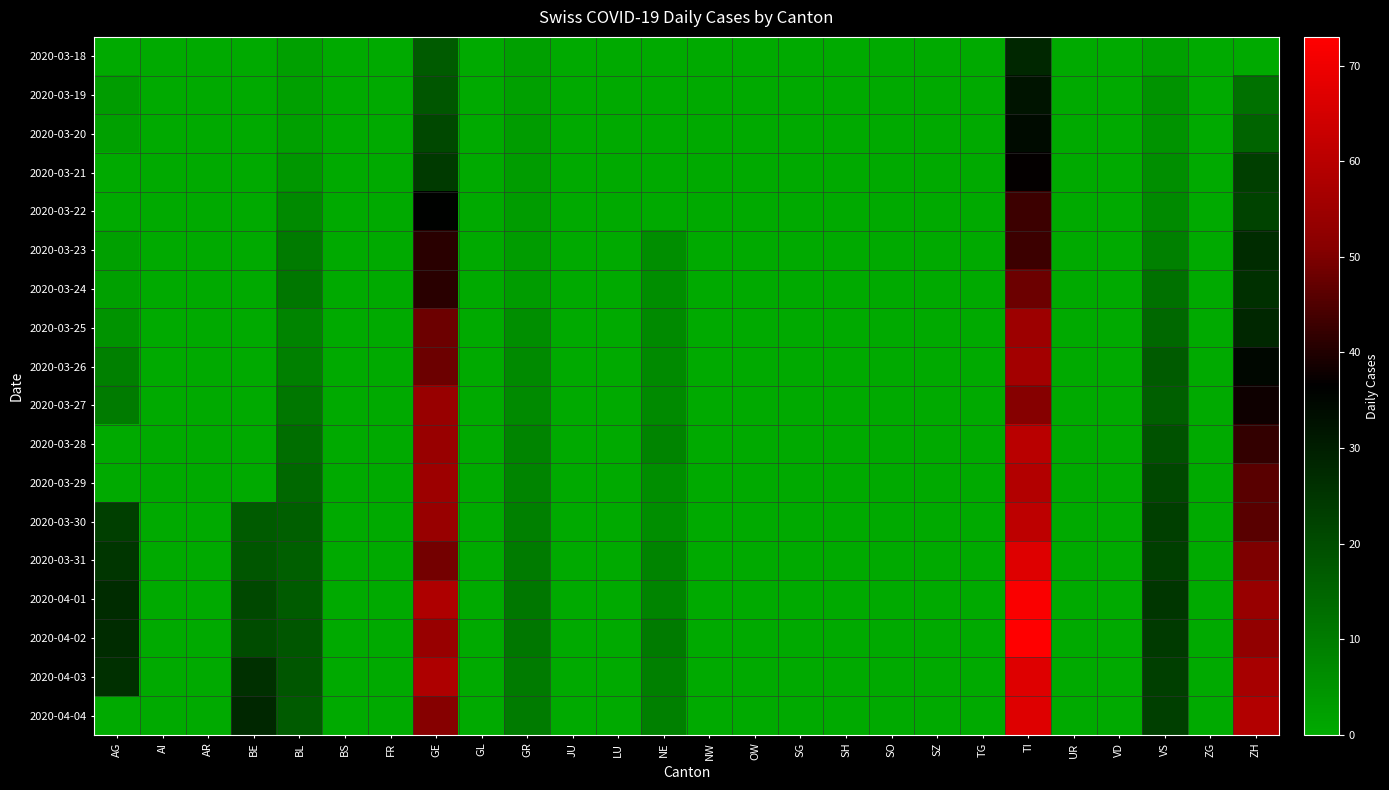

Reading left to right, what are all the values shown in this chart?

2020-03-18: AG=0	AI=0	AR=0	BE=0	BL=2	BS=0	FR=0	GE=17	GL=0	GR=2	JU=0	LU=0	NE=0	NW=0	OW=0	SG=0	SH=0	SO=0	SZ=0	TG=0	TI=28	UR=0	VD=0	VS=2	ZG=0	ZH=0
2020-03-19: AG=3	AI=0	AR=0	BE=0	BL=2	BS=0	FR=0	GE=18	GL=0	GR=2	JU=0	LU=0	NE=0	NW=0	OW=0	SG=0	SH=0	SO=0	SZ=0	TG=0	TI=32	UR=0	VD=0	VS=5	ZG=0	ZH=12
2020-03-20: AG=2	AI=0	AR=0	BE=0	BL=2	BS=0	FR=0	GE=21	GL=0	GR=3	JU=0	LU=0	NE=0	NW=0	OW=0	SG=0	SH=0	SO=0	SZ=0	TG=0	TI=34	UR=0	VD=0	VS=5	ZG=0	ZH=15
2020-03-21: AG=0	AI=0	AR=0	BE=0	BL=4	BS=0	FR=0	GE=24	GL=0	GR=3	JU=0	LU=0	NE=0	NW=0	OW=0	SG=0	SH=0	SO=0	SZ=0	TG=0	TI=37	UR=0	VD=0	VS=6	ZG=0	ZH=23
2020-03-22: AG=0	AI=0	AR=0	BE=0	BL=7	BS=0	FR=0	GE=36	GL=0	GR=3	JU=0	LU=0	NE=0	NW=0	OW=0	SG=0	SH=0	SO=0	SZ=0	TG=0	TI=43	UR=0	VD=0	VS=7	ZG=0	ZH=22
2020-03-23: AG=2	AI=0	AR=0	BE=0	BL=10	BS=0	FR=0	GE=41	GL=0	GR=3	JU=0	LU=0	NE=6	NW=0	OW=0	SG=0	SH=0	SO=0	SZ=0	TG=0	TI=43	UR=0	VD=0	VS=9	ZG=0	ZH=27
2020-03-24: AG=2	AI=0	AR=0	BE=0	BL=11	BS=0	FR=0	GE=41	GL=0	GR=3	JU=0	LU=0	NE=6	NW=0	OW=0	SG=0	SH=0	SO=0	SZ=0	TG=0	TI=48	UR=0	VD=0	VS=12	ZG=0	ZH=26
2020-03-25: AG=5	AI=0	AR=0	BE=0	BL=8	BS=0	FR=0	GE=48	GL=0	GR=6	JU=0	LU=0	NE=7	NW=0	OW=0	SG=0	SH=0	SO=0	SZ=0	TG=0	TI=55	UR=0	VD=0	VS=14	ZG=0	ZH=28
2020-03-26: AG=9	AI=0	AR=0	BE=0	BL=9	BS=0	FR=0	GE=48	GL=0	GR=7	JU=0	LU=0	NE=7	NW=0	OW=0	SG=0	SH=0	SO=0	SZ=0	TG=0	TI=56	UR=0	VD=0	VS=17	ZG=0	ZH=35
2020-03-27: AG=10	AI=0	AR=0	BE=0	BL=11	BS=0	FR=0	GE=54	GL=0	GR=7	JU=0	LU=0	NE=7	NW=0	OW=0	SG=0	SH=0	SO=0	SZ=0	TG=0	TI=51	UR=0	VD=0	VS=16	ZG=0	ZH=38
2020-03-28: AG=0	AI=0	AR=0	BE=0	BL=13	BS=0	FR=0	GE=54	GL=0	GR=8	JU=0	LU=0	NE=8	NW=0	OW=0	SG=0	SH=0	SO=0	SZ=0	TG=0	TI=60	UR=0	VD=0	VS=19	ZG=0	ZH=42
2020-03-29: AG=0	AI=0	AR=0	BE=0	BL=14	BS=0	FR=0	GE=55	GL=0	GR=8	JU=0	LU=0	NE=6	NW=0	OW=0	SG=0	SH=0	SO=0	SZ=0	TG=0	TI=59	UR=0	VD=0	VS=21	ZG=0	ZH=46
2020-03-30: AG=23	AI=0	AR=0	BE=17	BL=16	BS=0	FR=0	GE=54	GL=0	GR=9	JU=0	LU=0	NE=6	NW=0	OW=0	SG=0	SH=0	SO=0	SZ=0	TG=0	TI=61	UR=0	VD=0	VS=23	ZG=0	ZH=46
2020-03-31: AG=25	AI=0	AR=0	BE=18	BL=16	BS=0	FR=0	GE=49	GL=0	GR=10	JU=0	LU=0	NE=8	NW=0	OW=0	SG=0	SH=0	SO=0	SZ=0	TG=0	TI=67	UR=0	VD=0	VS=23	ZG=0	ZH=50
2020-04-01: AG=27	AI=0	AR=0	BE=21	BL=17	BS=0	FR=0	GE=58	GL=0	GR=11	JU=0	LU=0	NE=8	NW=0	OW=0	SG=0	SH=0	SO=0	SZ=0	TG=0	TI=72	UR=0	VD=0	VS=25	ZG=0	ZH=54
2020-04-02: AG=27	AI=0	AR=0	BE=20	BL=18	BS=0	FR=0	GE=54	GL=0	GR=11	JU=0	LU=0	NE=10	NW=0	OW=0	SG=0	SH=0	SO=0	SZ=0	TG=0	TI=73	UR=0	VD=0	VS=24	ZG=0	ZH=53
2020-04-03: AG=26	AI=0	AR=0	BE=26	BL=18	BS=0	FR=0	GE=58	GL=0	GR=10	JU=0	LU=0	NE=9	NW=0	OW=0	SG=0	SH=0	SO=0	SZ=0	TG=0	TI=67	UR=0	VD=0	VS=23	ZG=0	ZH=57
2020-04-04: AG=0	AI=0	AR=0	BE=28	BL=17	BS=0	FR=0	GE=51	GL=0	GR=10	JU=0	LU=0	NE=9	NW=0	OW=0	SG=0	SH=0	SO=0	SZ=0	TG=0	TI=67	UR=0	VD=0	VS=23	ZG=0	ZH=59